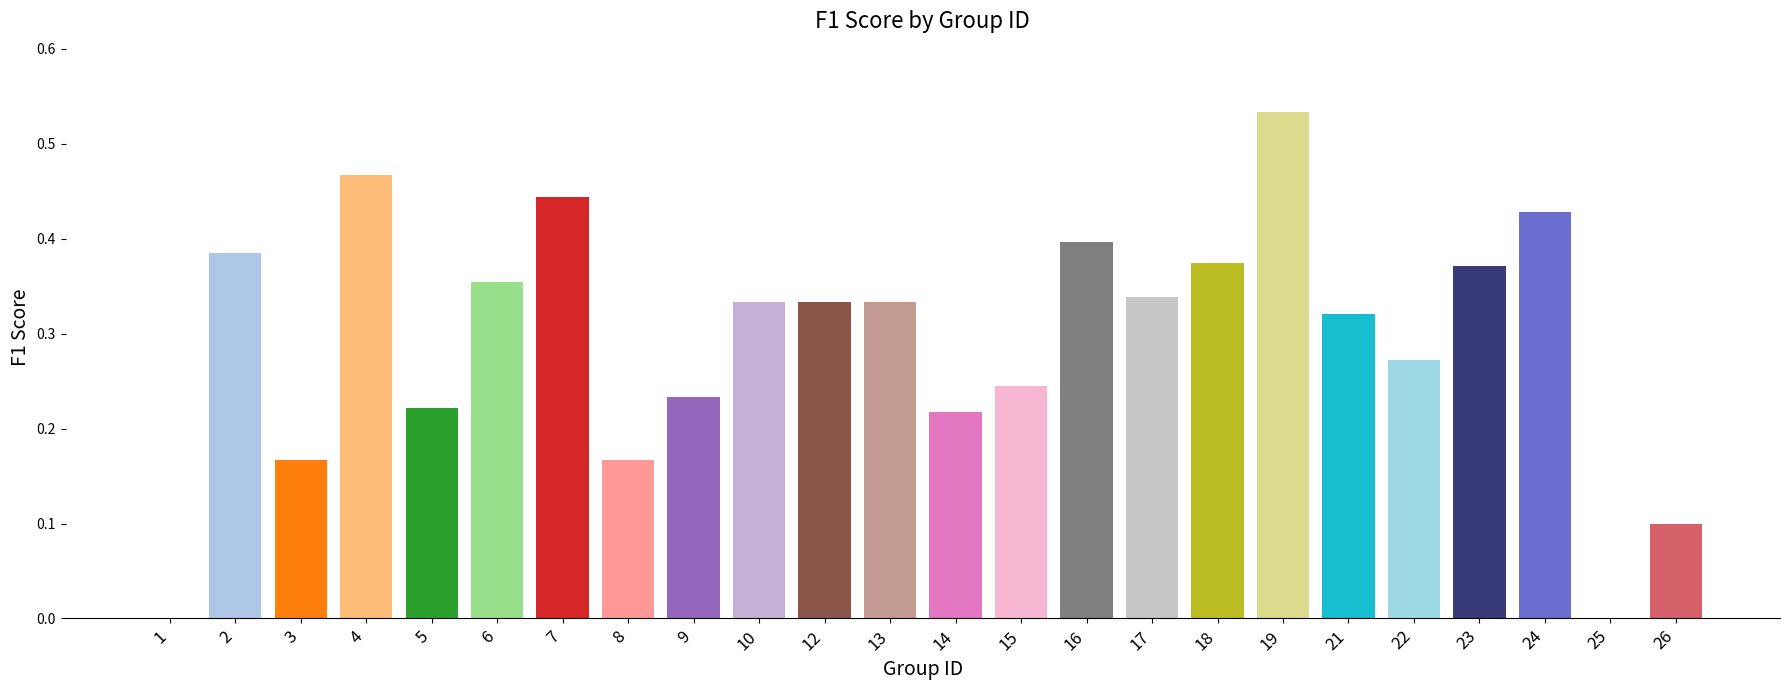

What is the sum of the values at 16 and 6?

0.8